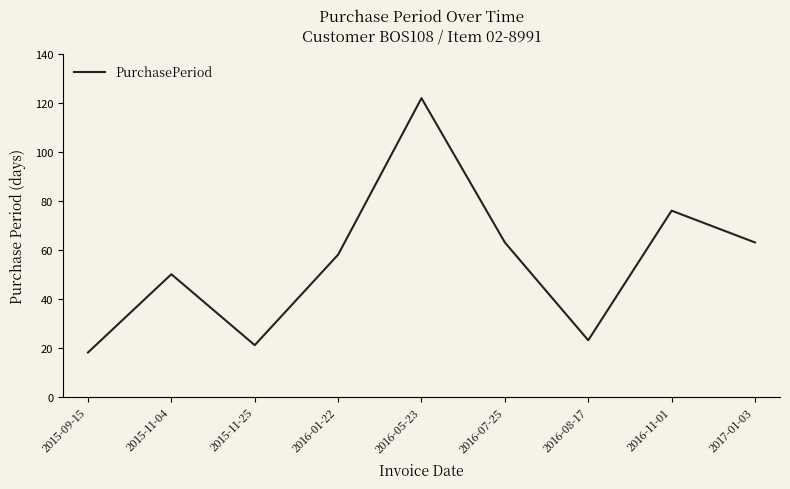

Reading left to right, extract all data points from this chart.

18	50	21	58	122	63	23	76	63